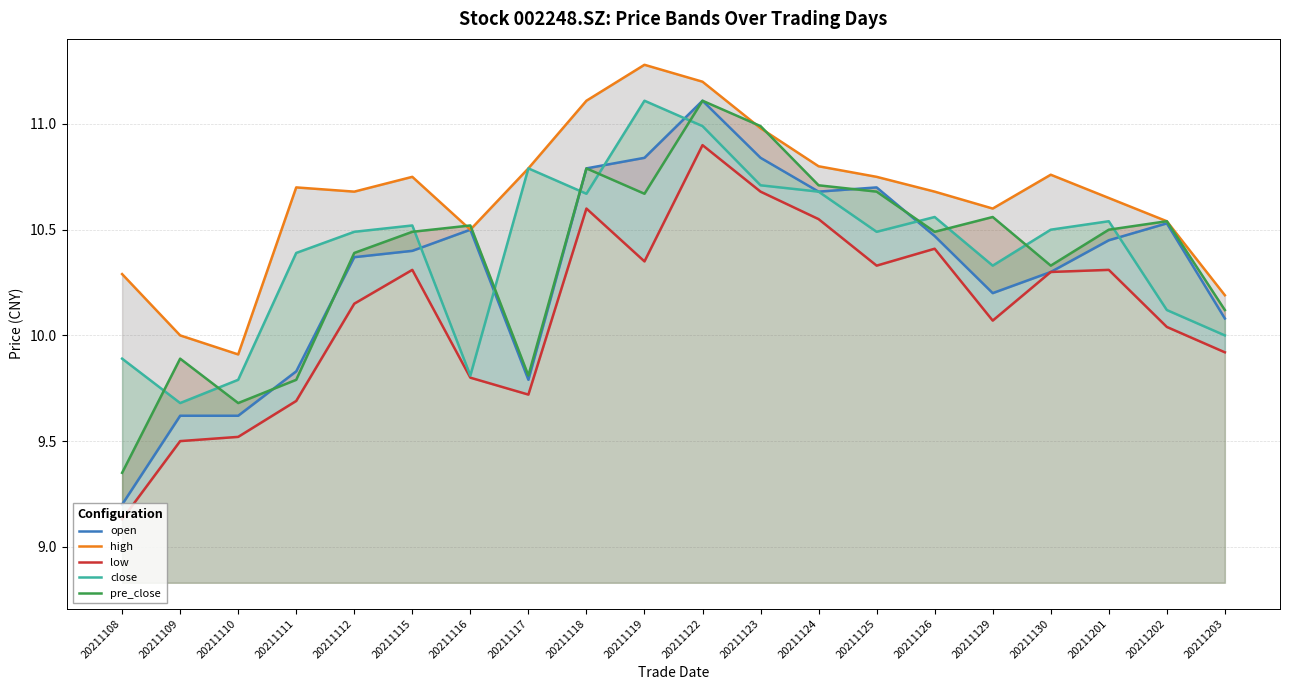

Which category has the highest value in the close series?

20211119